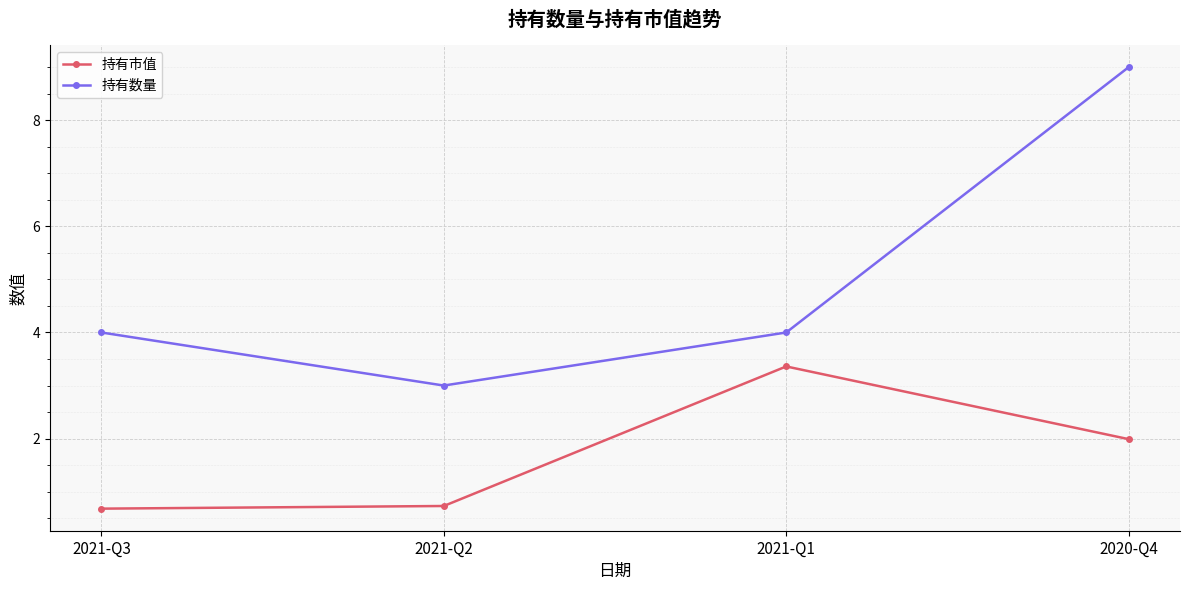

List the series in order of their overall mean, highest first.

持有数量, 持有市值